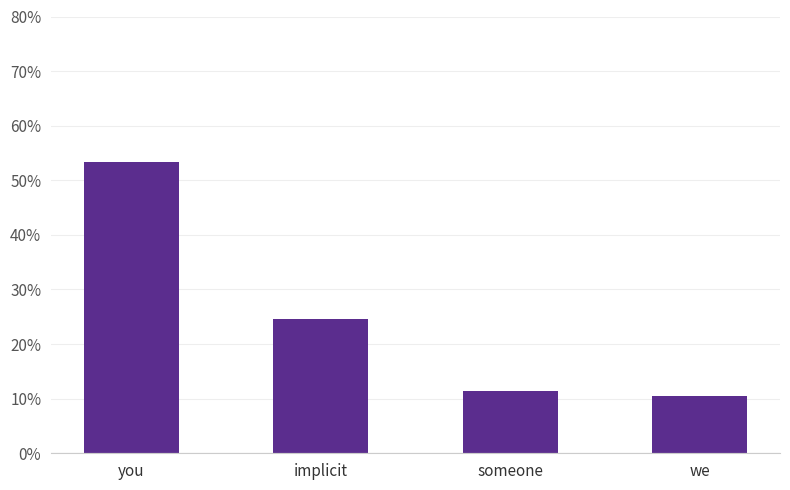

Rank the categories by value from lowest to highest.

we, someone, implicit, you